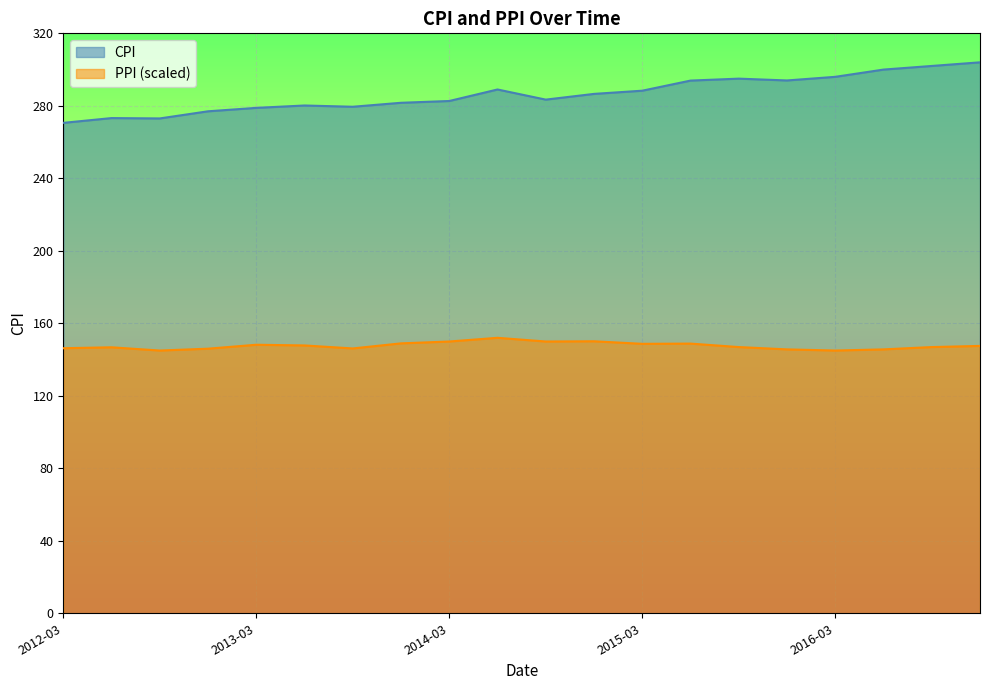

Rank the categories by CPI value from highest to lowest.

2016-12, 2016-09, 2016-06, 2016-03, 2015-09, 2015-12, 2015-06, 2014-06, 2015-03, 2014-12, 2014-09, 2014-03, 2013-12, 2013-06, 2013-09, 2013-03, 2012-12, 2012-06, 2012-09, 2012-03